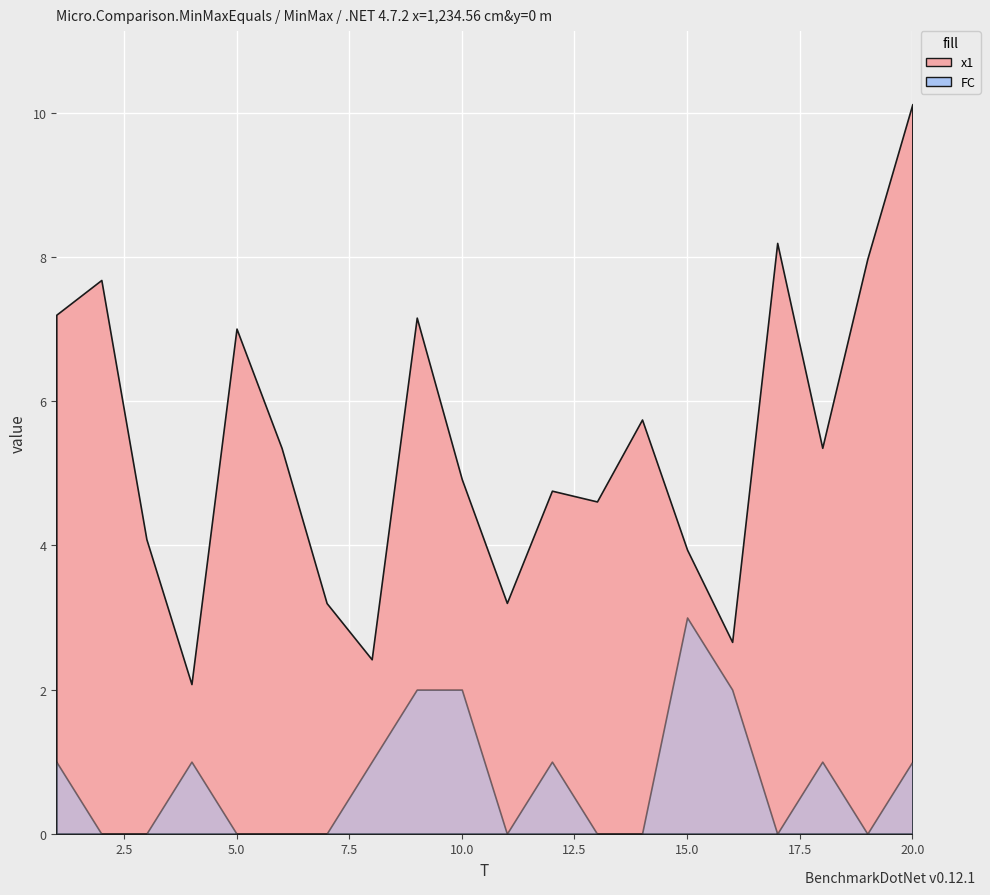

True or false: FC has a value of -1.3 at 2.

False